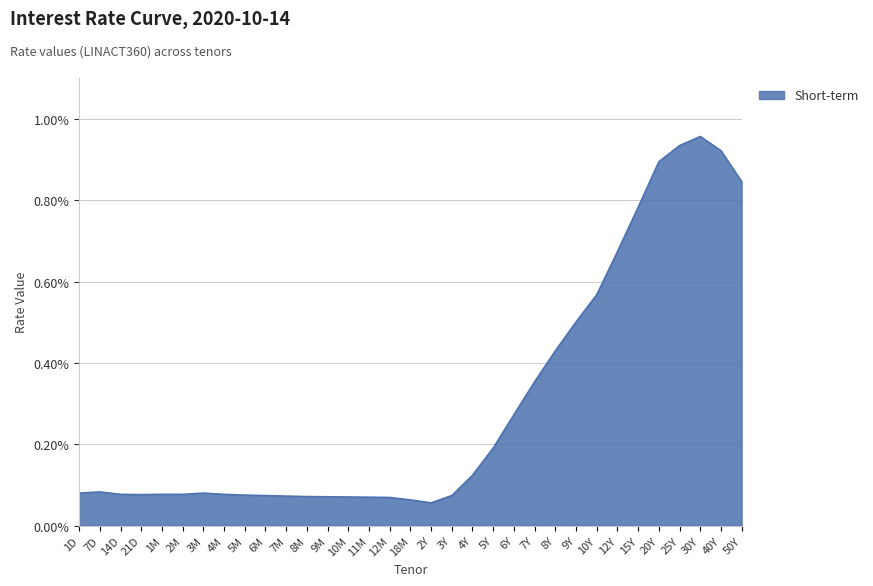

Is this an area chart (filled region under the line)?

Yes